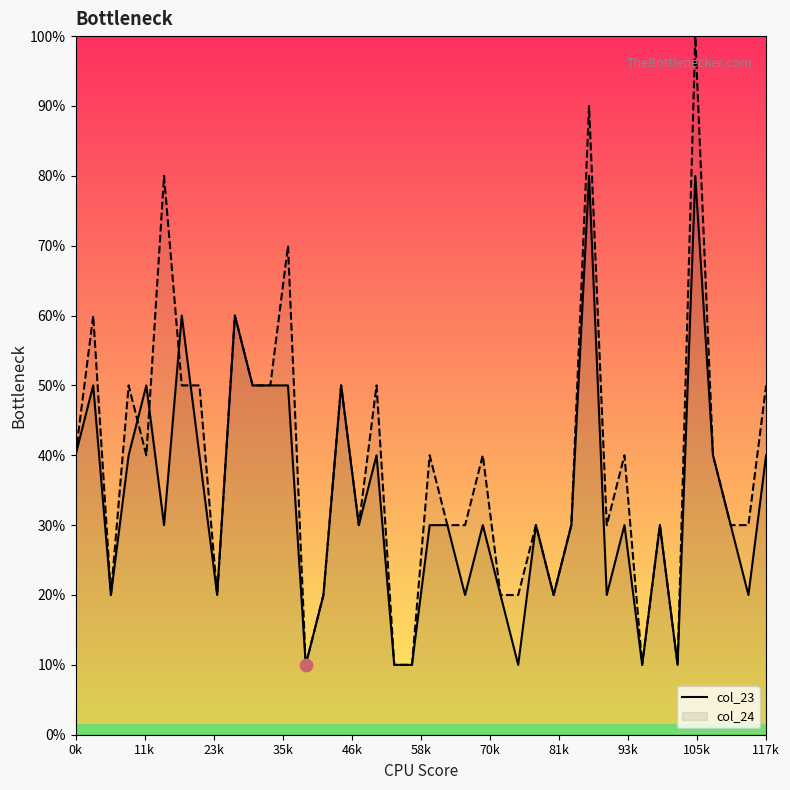

Is the value of col_24 at 25 greater than the value of col_23 at 24?

No